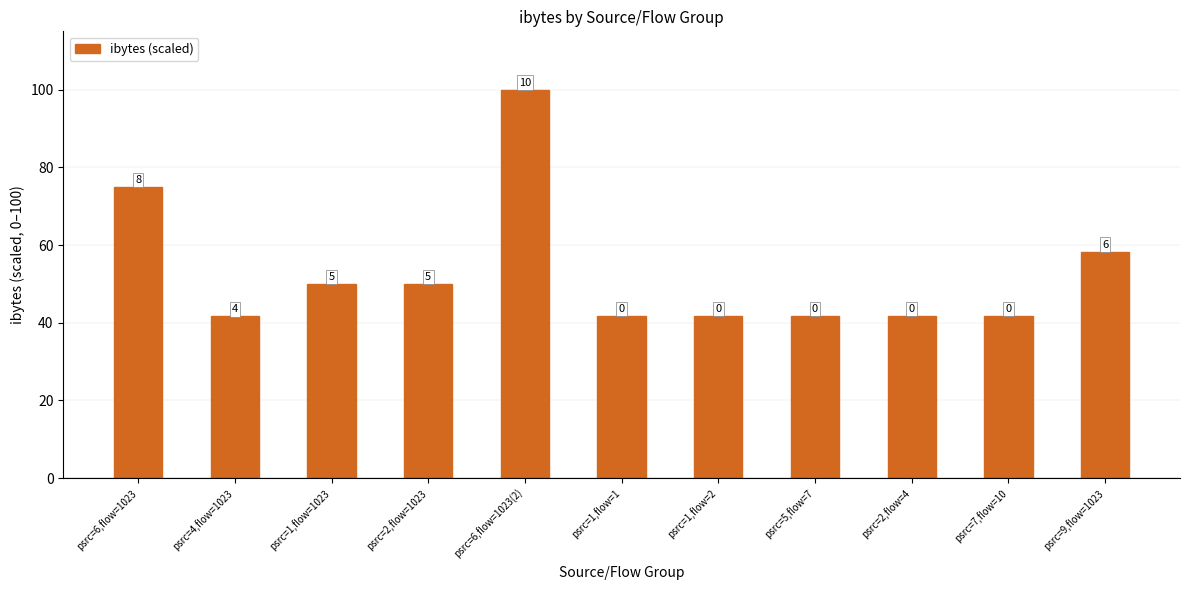

Reading left to right, transcribe all the data shown in this chart.

psrc=6,flow=1023=75.0	psrc=4,flow=1023=41.7	psrc=1,flow=1023=50.0	psrc=2,flow=1023=50.0	psrc=6,flow=1023(2)=100.0	psrc=1,flow=1=41.8	psrc=1,flow=2=41.8	psrc=5,flow=7=41.8	psrc=2,flow=4=41.8	psrc=7,flow=10=41.8	psrc=9,flow=1023=58.3